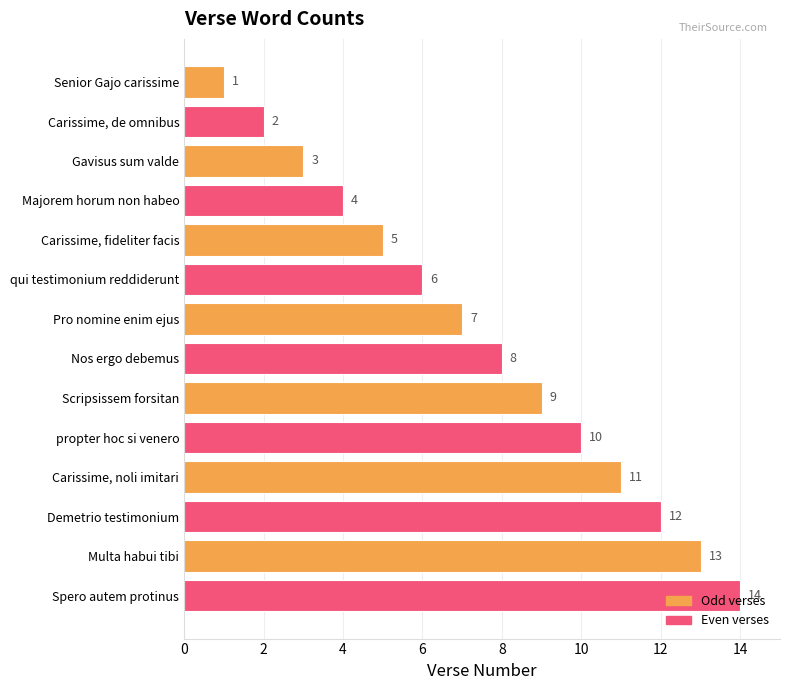

What position from the bottom is propter hoc si venero?

5